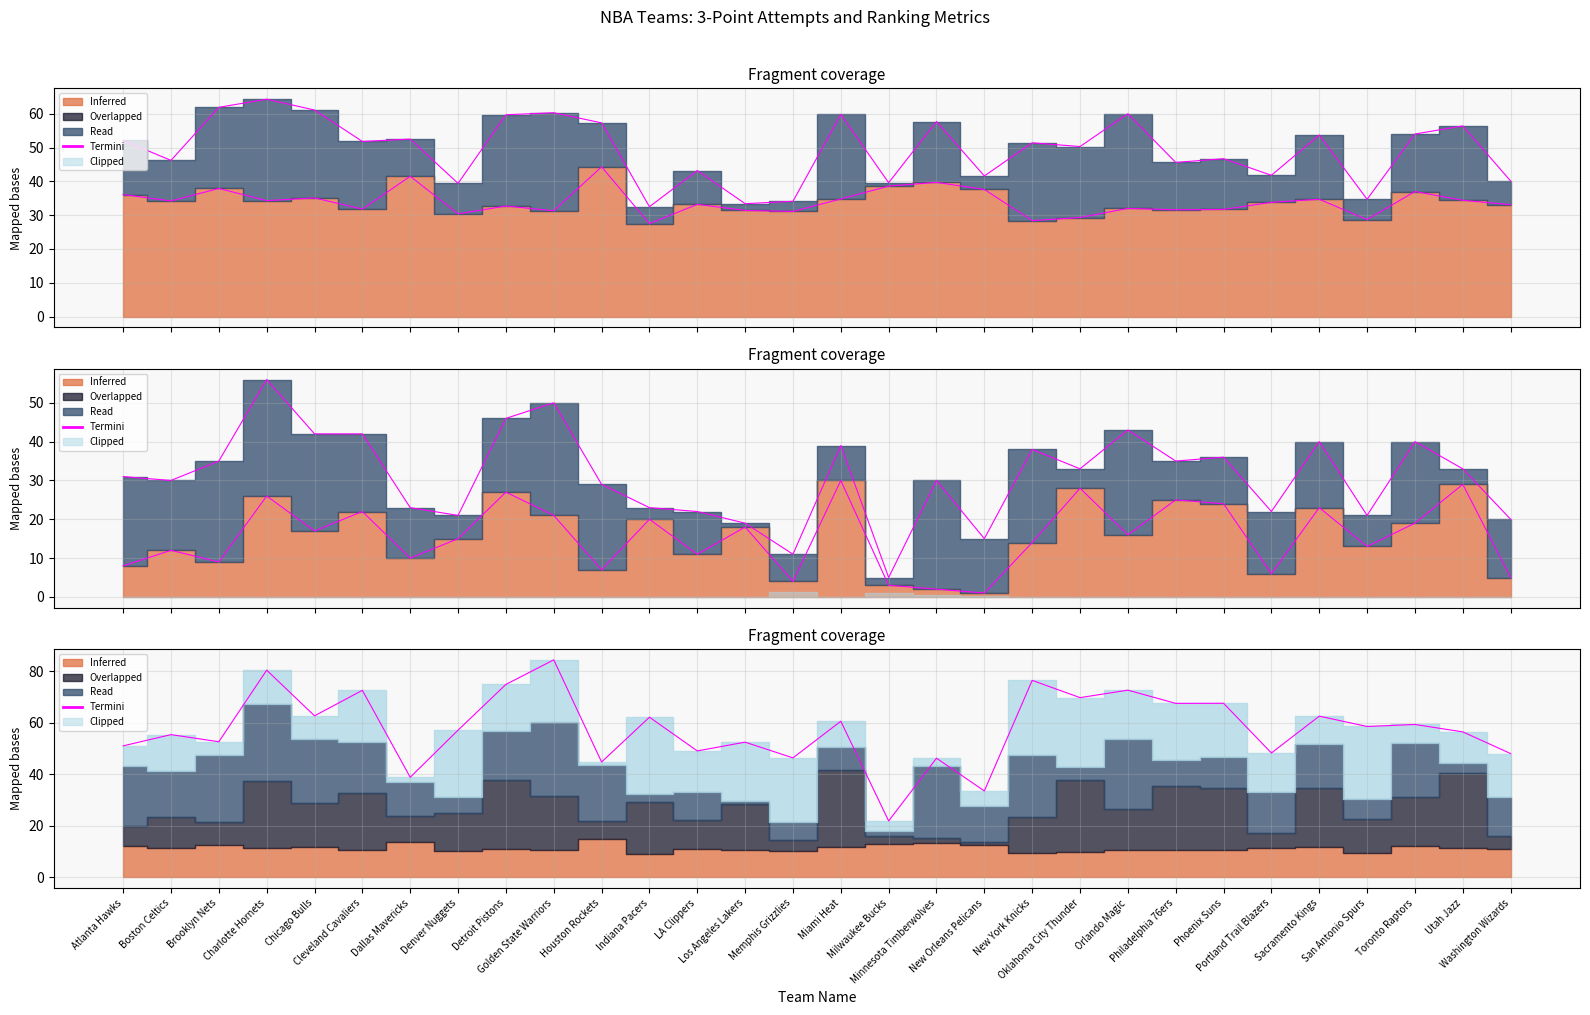

What is the change in value from Boston Celtics to San Antonio Spurs?

+3.2